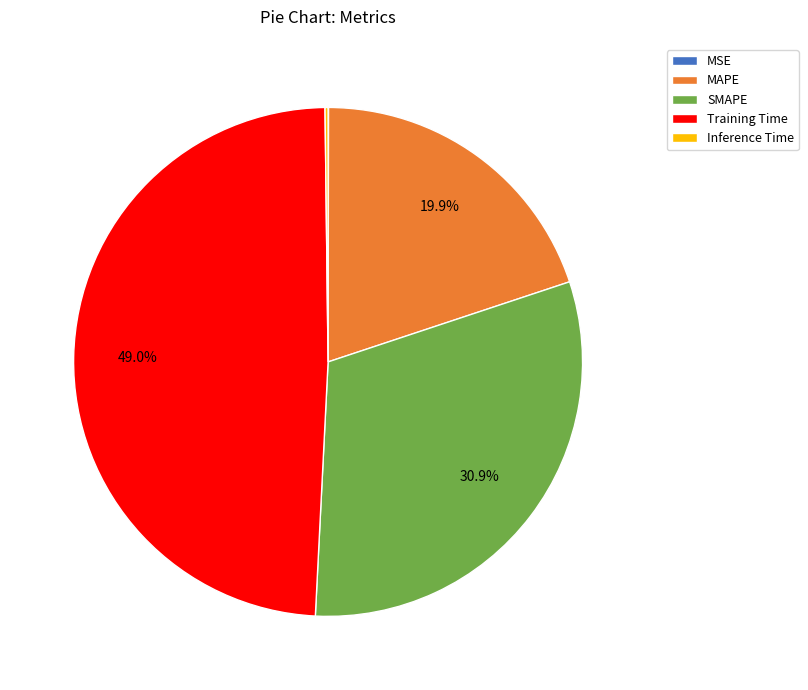

Does any single category account for the majority?

No